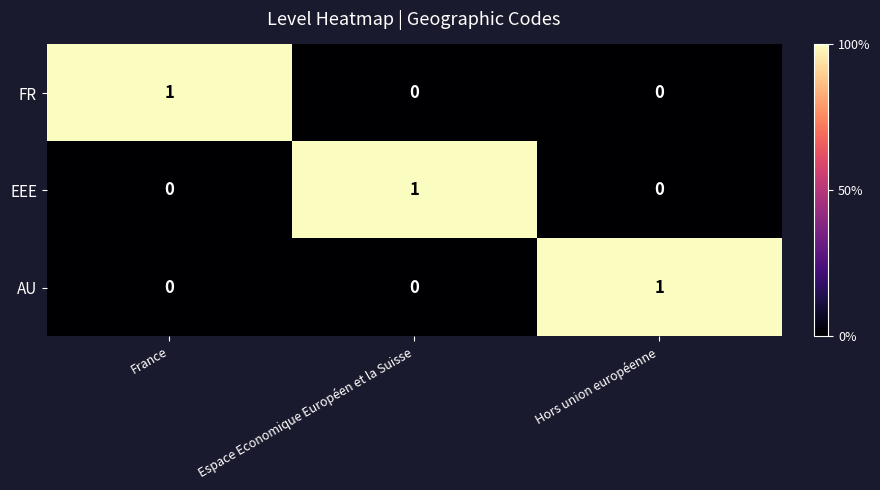

How many series are shown in this chart?

3